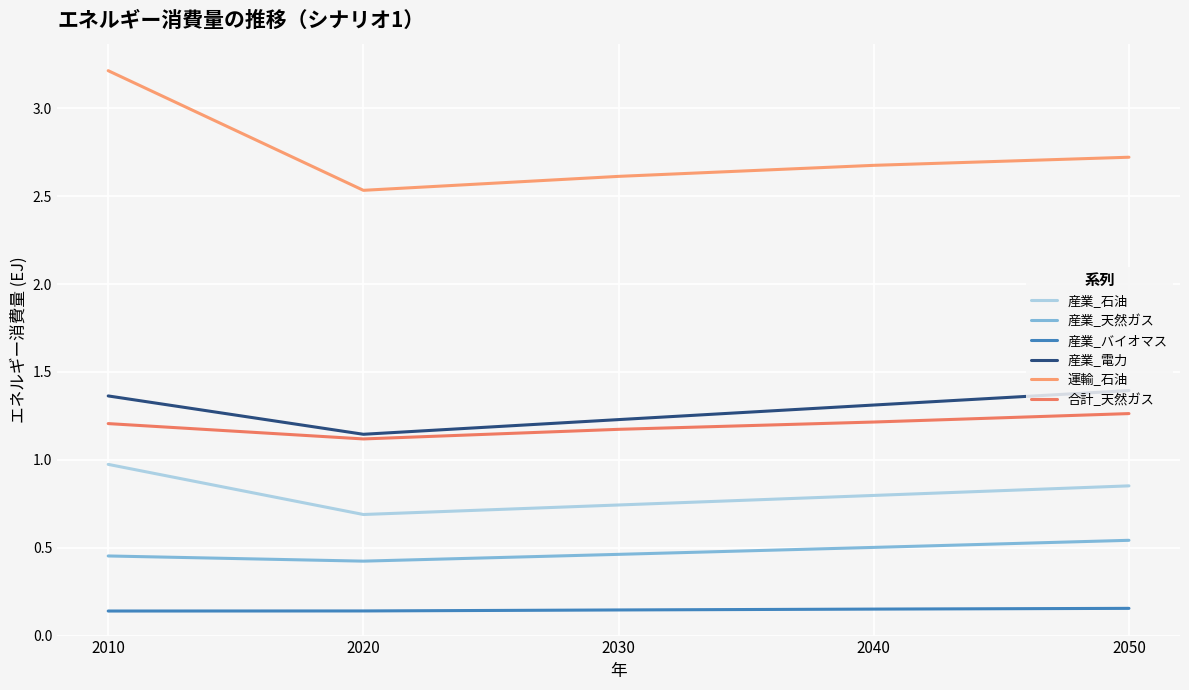

At 2040, list the series in order from largest to smallest.

運輸_石油, 産業_電力, 合計_天然ガス, 産業_石油, 産業_天然ガス, 産業_バイオマス